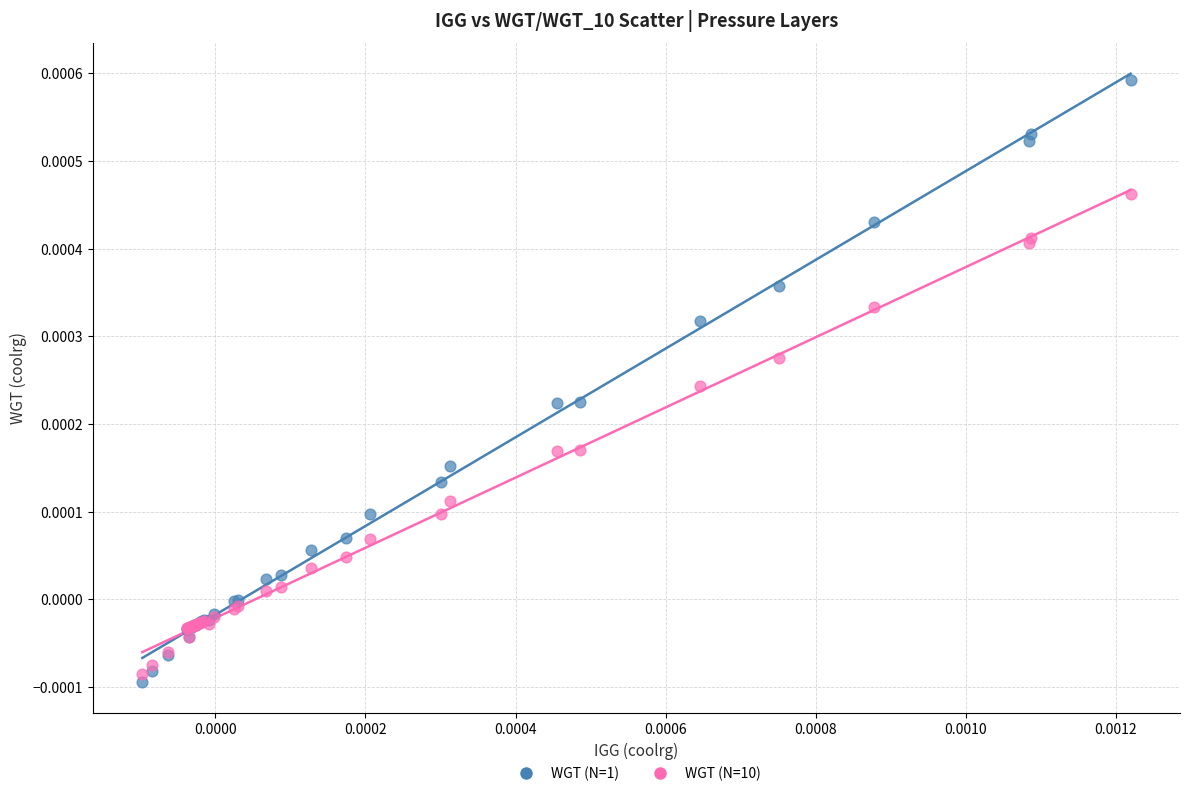

Which series contains the highest Y value?

WGT (N=1)